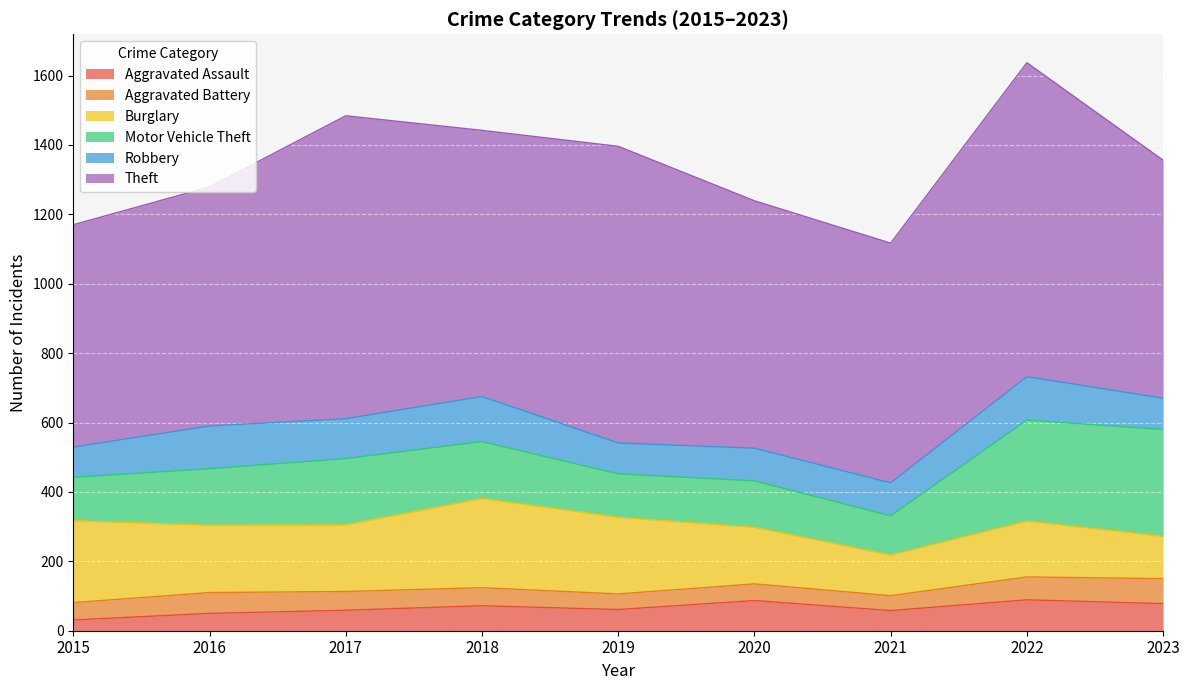

In Aggravated Assault, how many points are lower than both neighbors (excluding endpoints)?

2